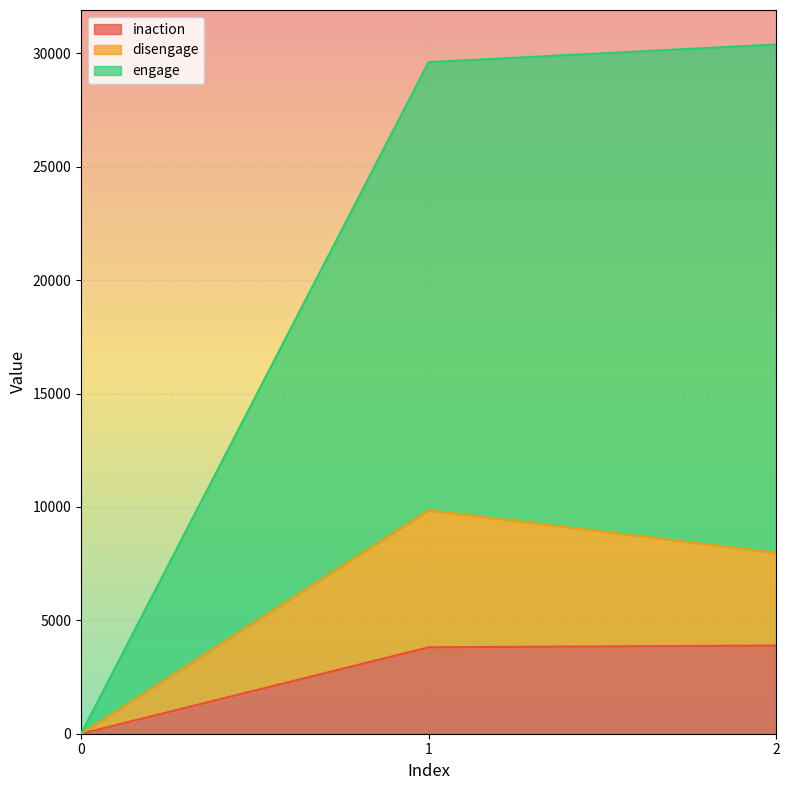

Which category has the highest value in the disengage series?

1